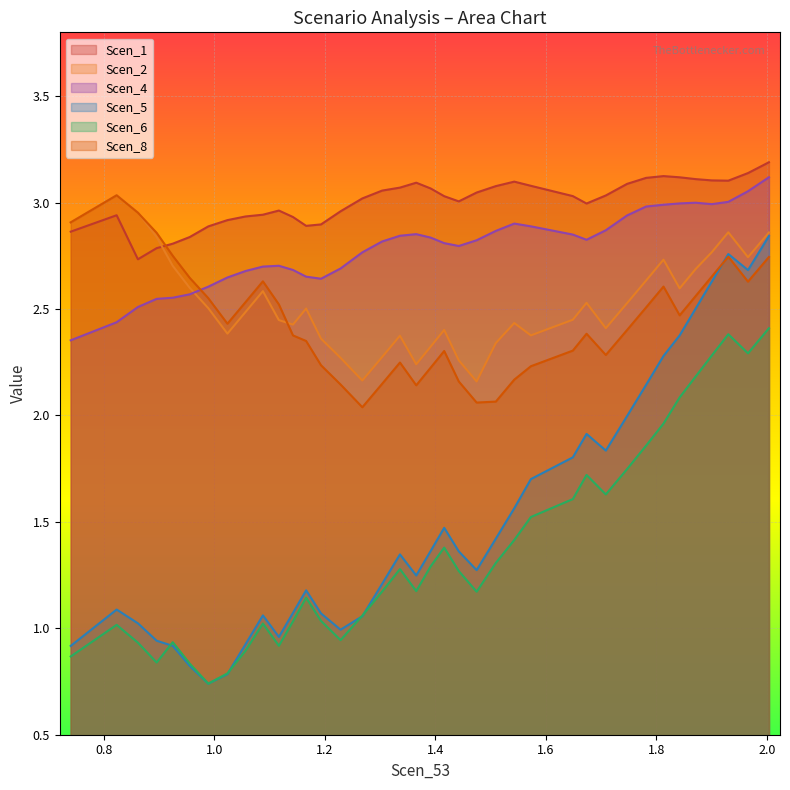

True or false: Scen_1 and Scen_2 cross at least once.

True